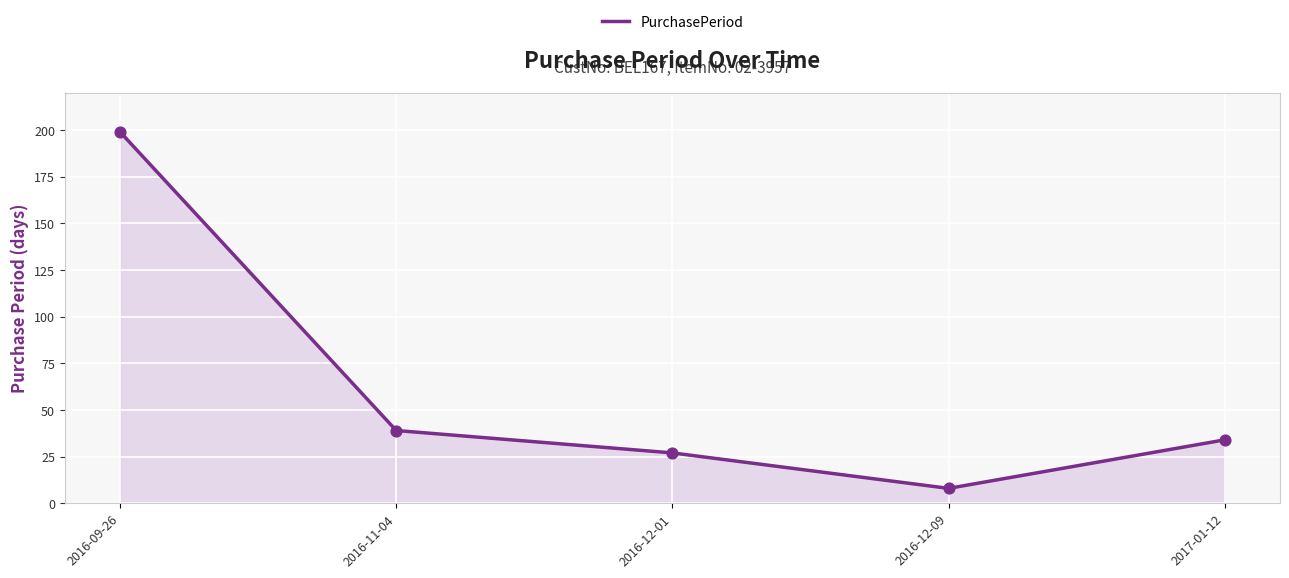

Which has a higher value, 2017-01-12 or 2016-11-04?

2016-11-04